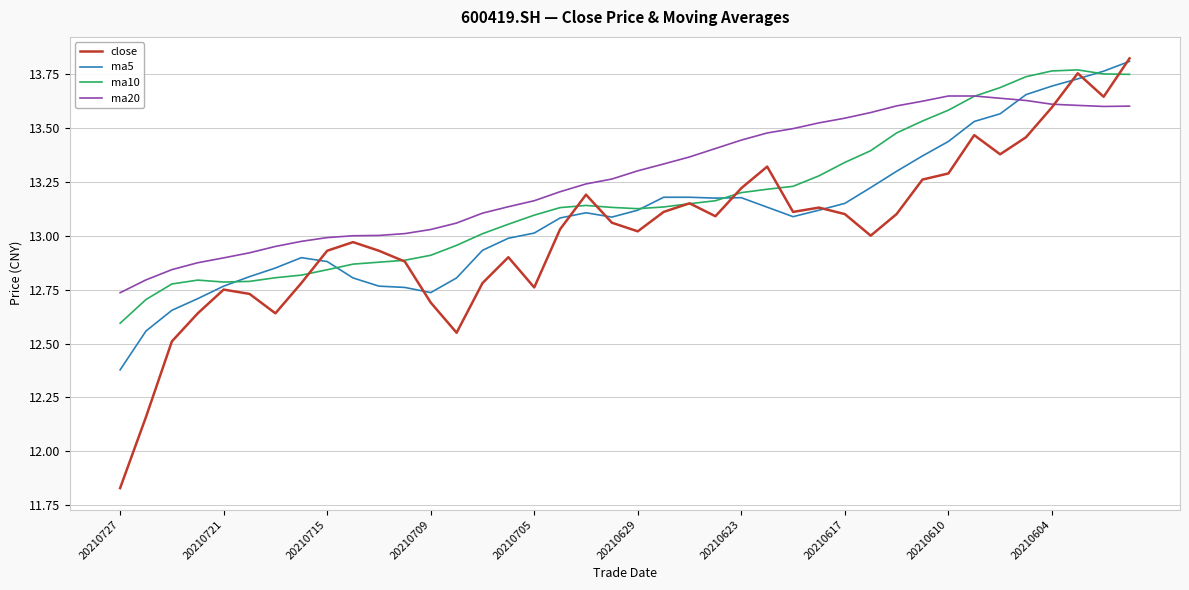

Which series has the largest range (max minus min)?

close